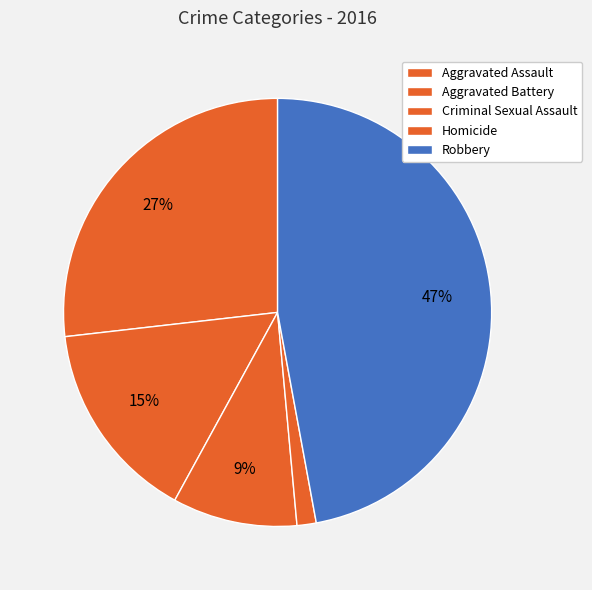

Is it true that Criminal Sexual Assault is 23% of the pie?

False